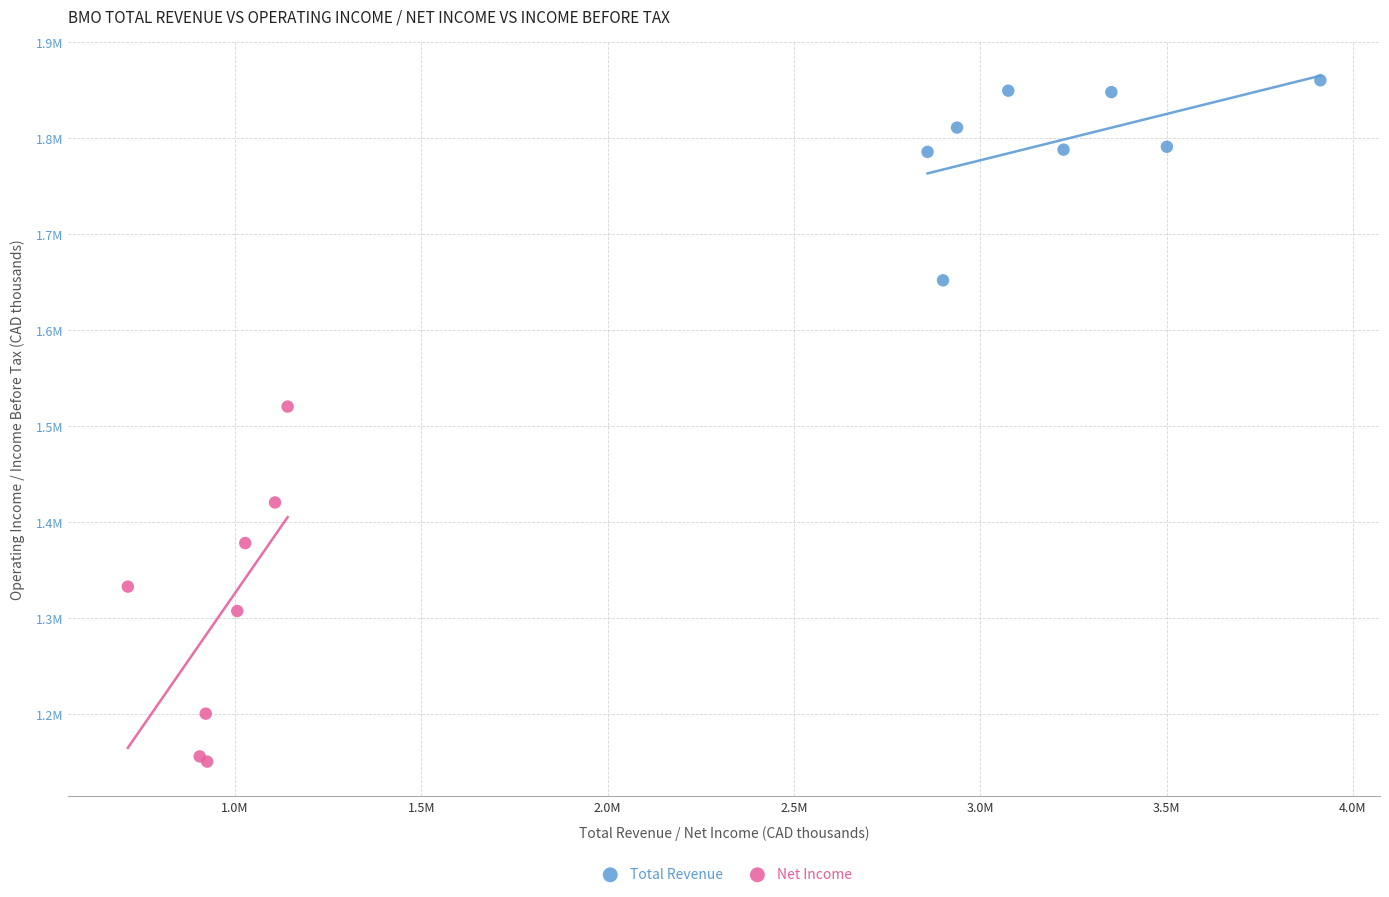

Which series has the largest Y range (max minus min)?

Net Income